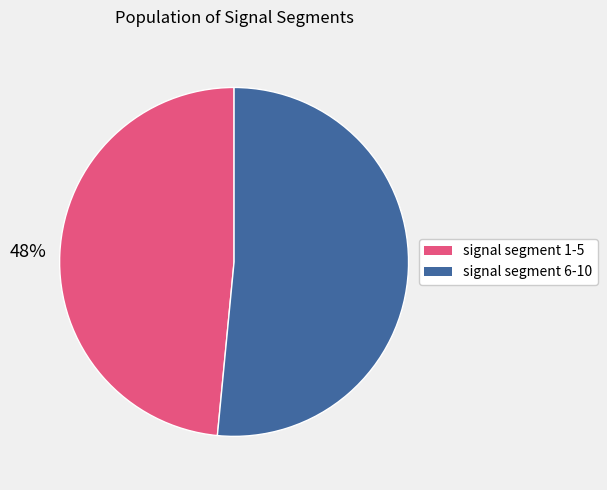

Does any single category account for the majority?

Yes